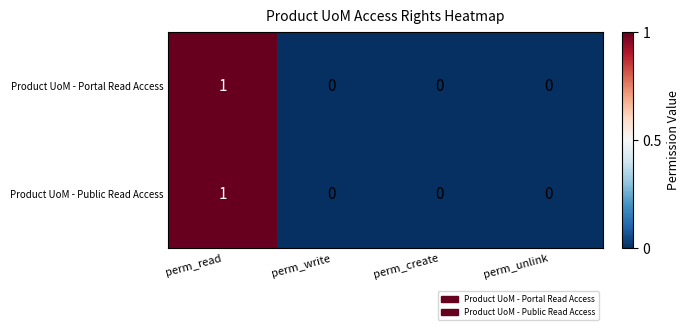

At which category is the sum across all series the highest?

perm_read